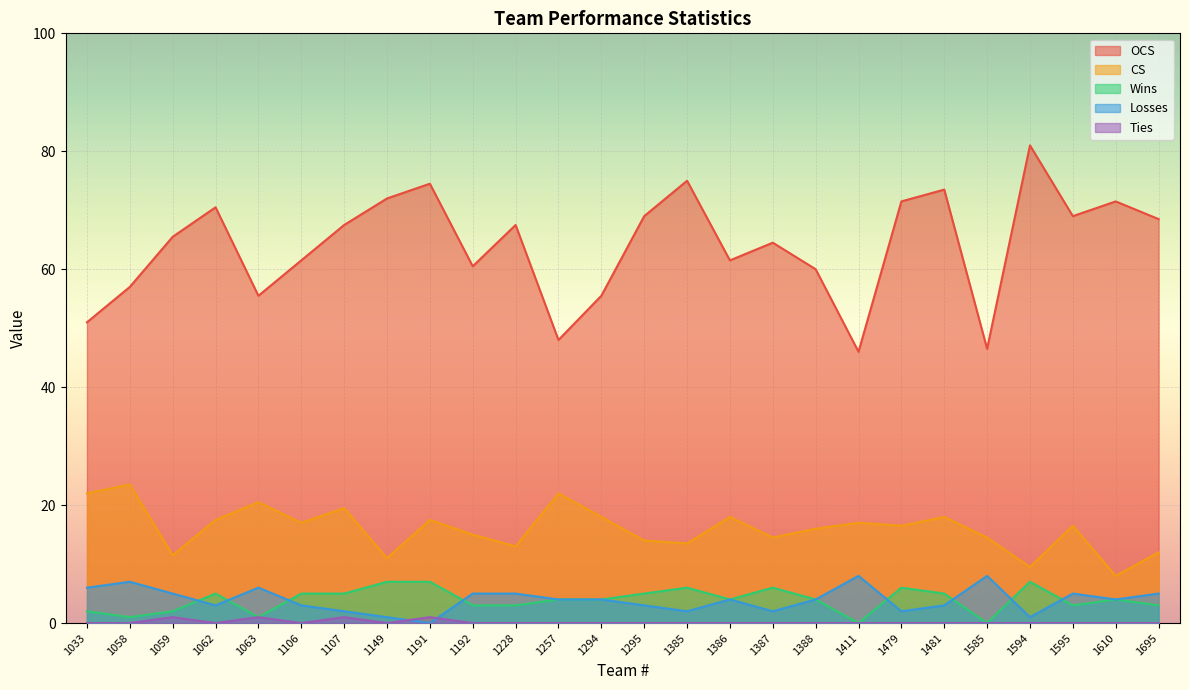

Where is OCS nearest to the value 63?

1106